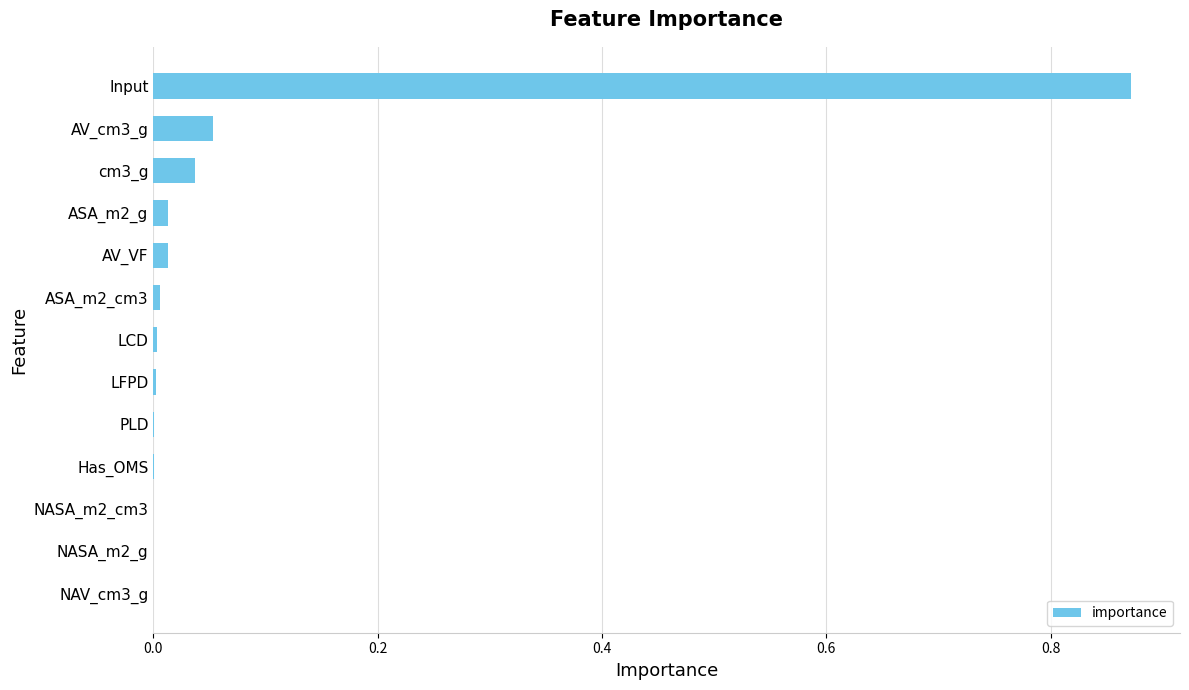

At which category does the chart reach its peak across all series?

Input